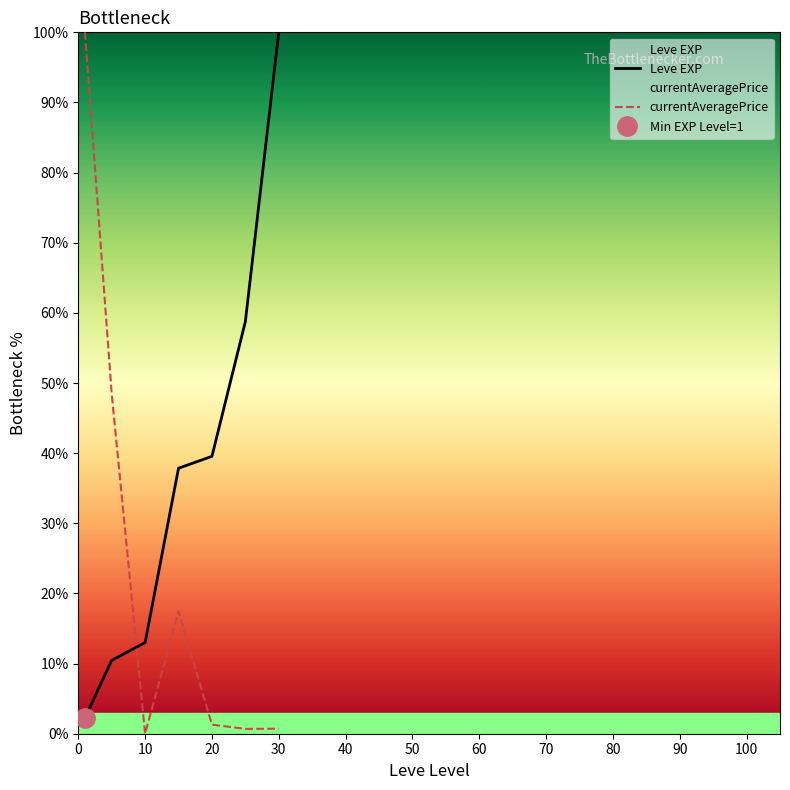

Rank the series by their average value, from highest to lowest.

Leve EXP, currentAveragePrice